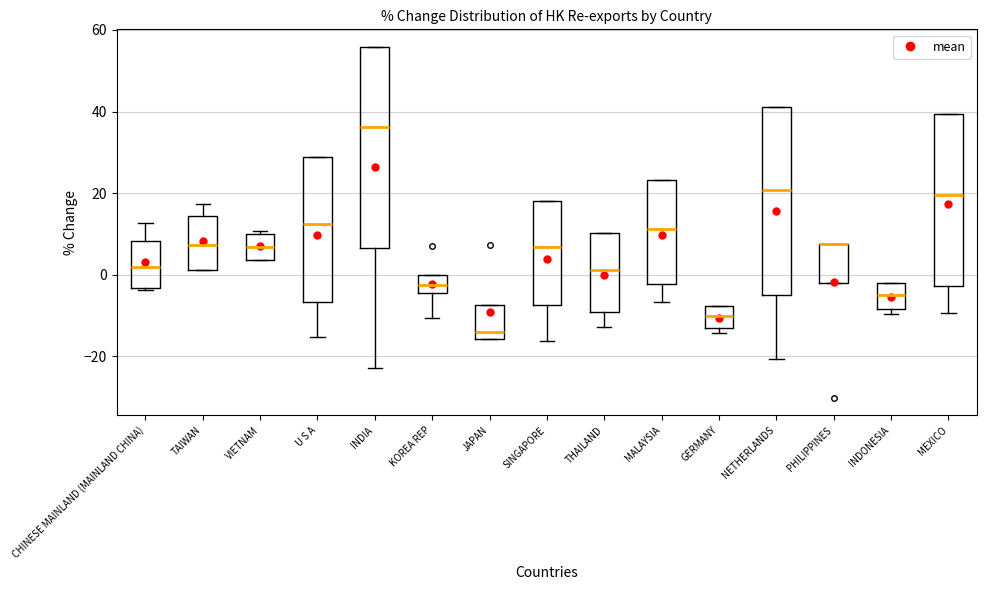

Reading left to right, read every box against the y-axis: the position of its median line, the range the box covers, and the ends of its whiskers. The values are not printed on the chart, so give them approximately, as read against the axis.

CHINESE MAINLAND (MAINLAND CHINA): median 2, box -4 to 8, whiskers -4 to 12
TAIWAN: median 8, box 2 to 14, whiskers 2 to 18
VIETNAM: median 6, box 4 to 10, whiskers 4 to 10 (just above the box's upper edge)
U S A: median 12, box -6 to 28, whiskers -16 to 28
INDIA: median 36, box 6 to 56, whiskers -22 to 56
KOREA REP: median -2, box -4 to 0, whiskers -10 to 0
JAPAN: median -14, box -16 to -8, whiskers -16 to -8
SINGAPORE: median 6, box -8 to 18, whiskers -16 to 18
THAILAND: median 2, box -10 to 10, whiskers -12 to 10
MALAYSIA: median 12, box -2 to 24, whiskers -6 to 24
GERMANY: median -10, box -14 to -8, whiskers -14 (just below the box's lower edge) to -8
NETHERLANDS: median 20, box -4 to 42, whiskers -20 to 42
PHILIPPINES: median 8 (drawn on the box's upper edge), box -2 to 8, whiskers -2 to 8
INDONESIA: median -6, box -8 to -2, whiskers -10 to -2
MEXICO: median 20, box -2 to 40, whiskers -10 to 40